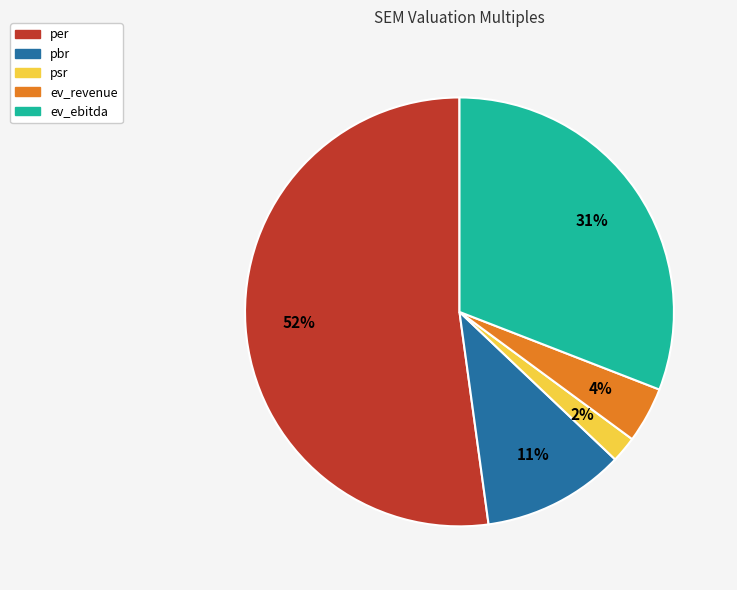

To the nearest percent, what is the combined percentage of ev_revenue and pbr?

15%